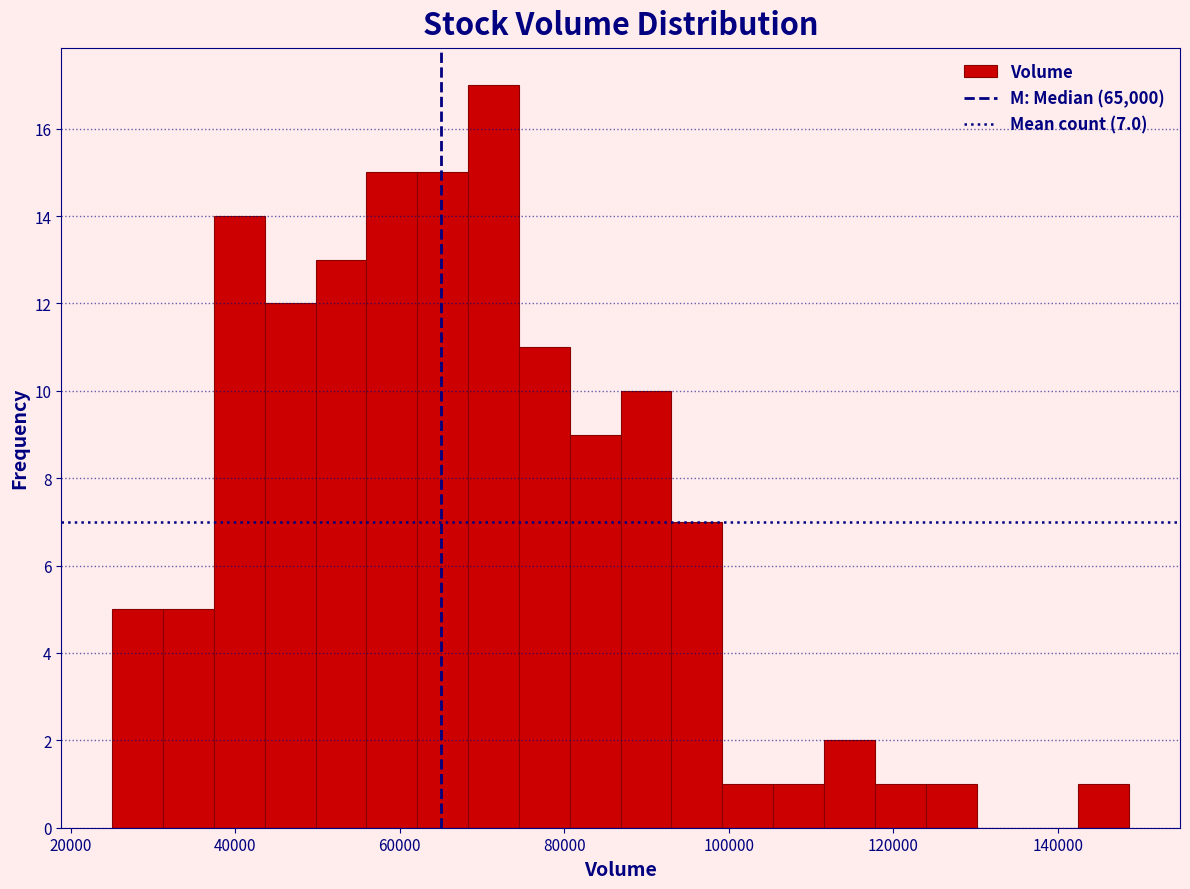

Around what value on the x-axis is the tallest bar? Give the approximate position of its centre, as read against the axis.

72000